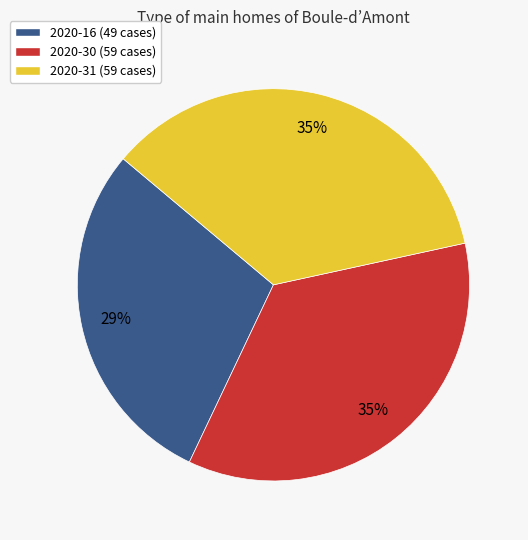

Is it true that 2020-16 (49 cases) is 22% of the pie?

False